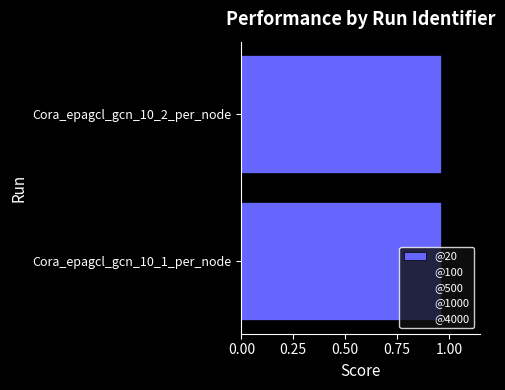

Count the number of data series in this chart.

5